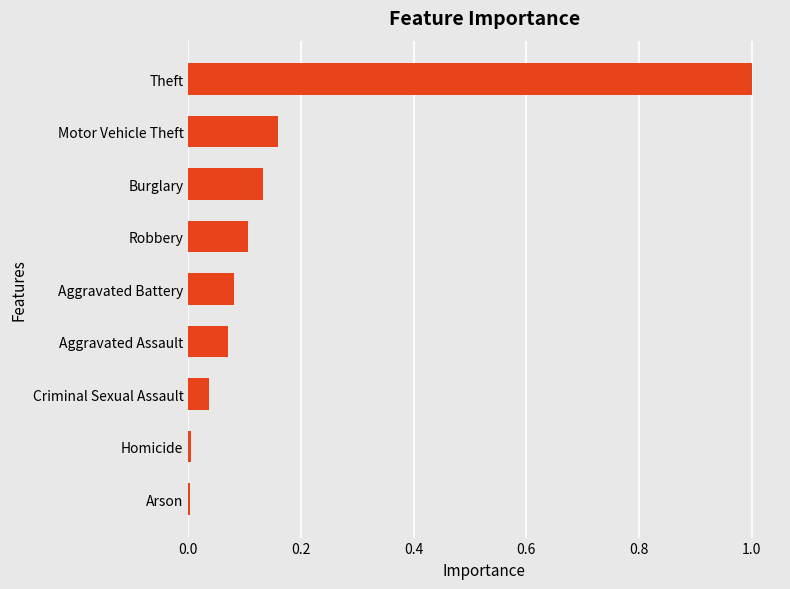

Read the value at Theft.

1.0